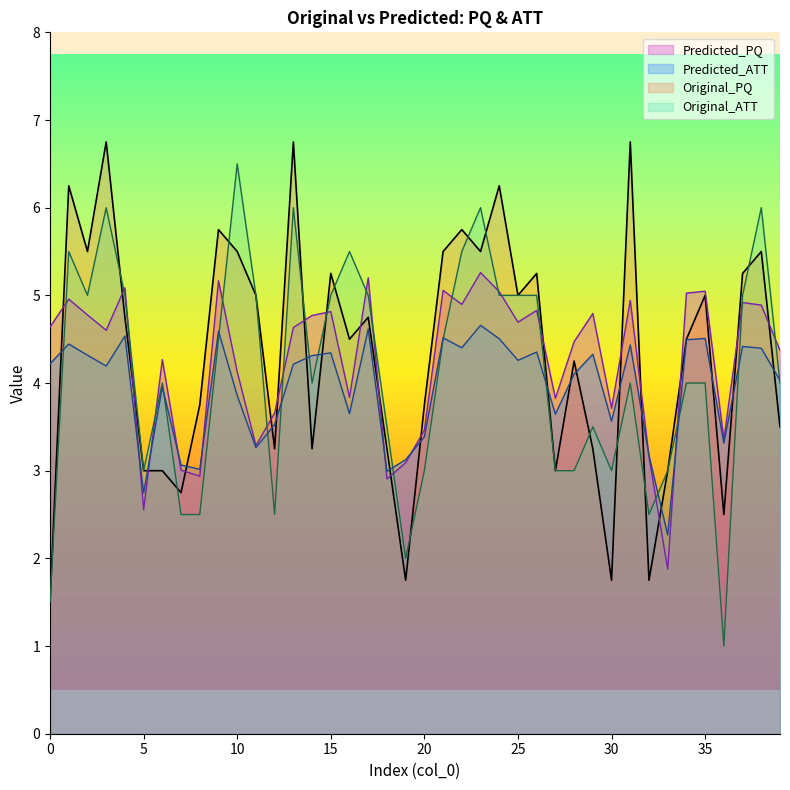

Is it true that Predicted_ATT equals 3.5 at 12?

True